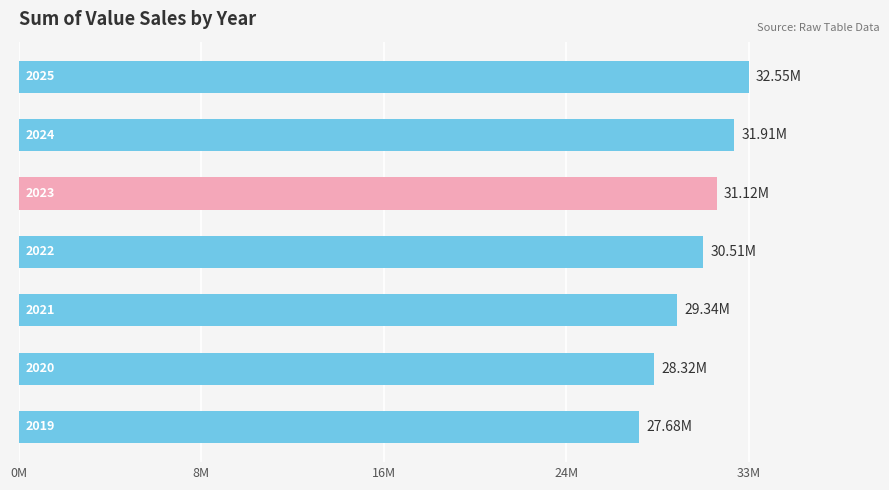

Are the bars horizontal?

Yes